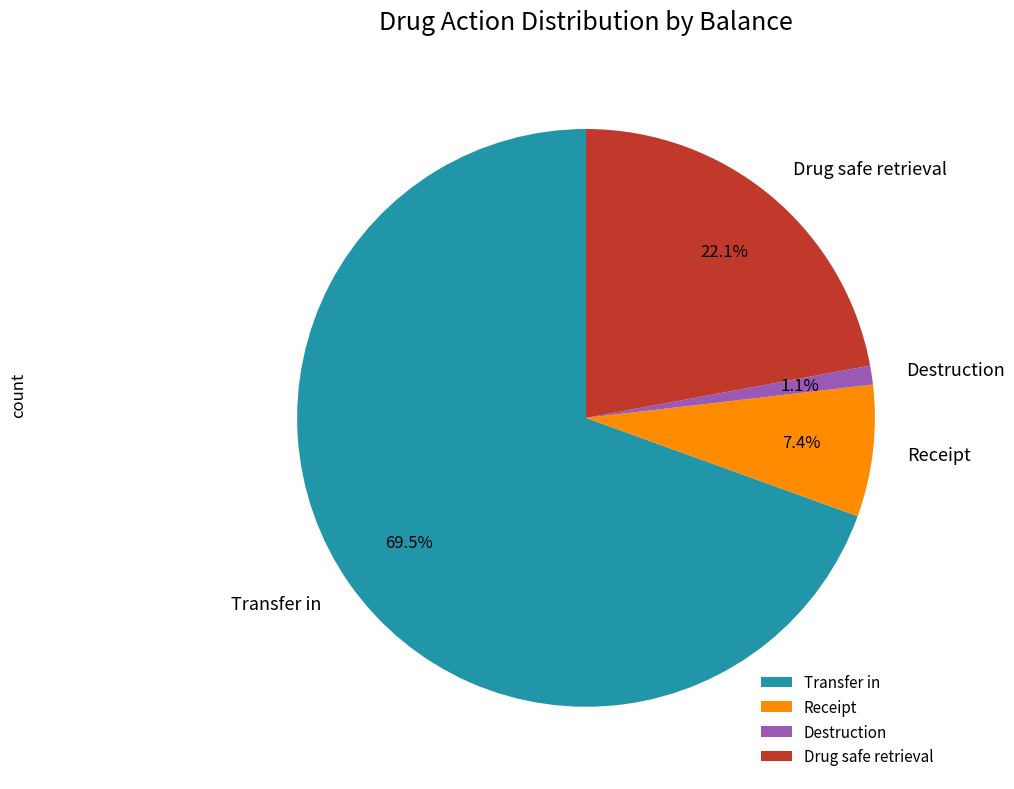

What is the smallest slice in the pie chart?

Destruction